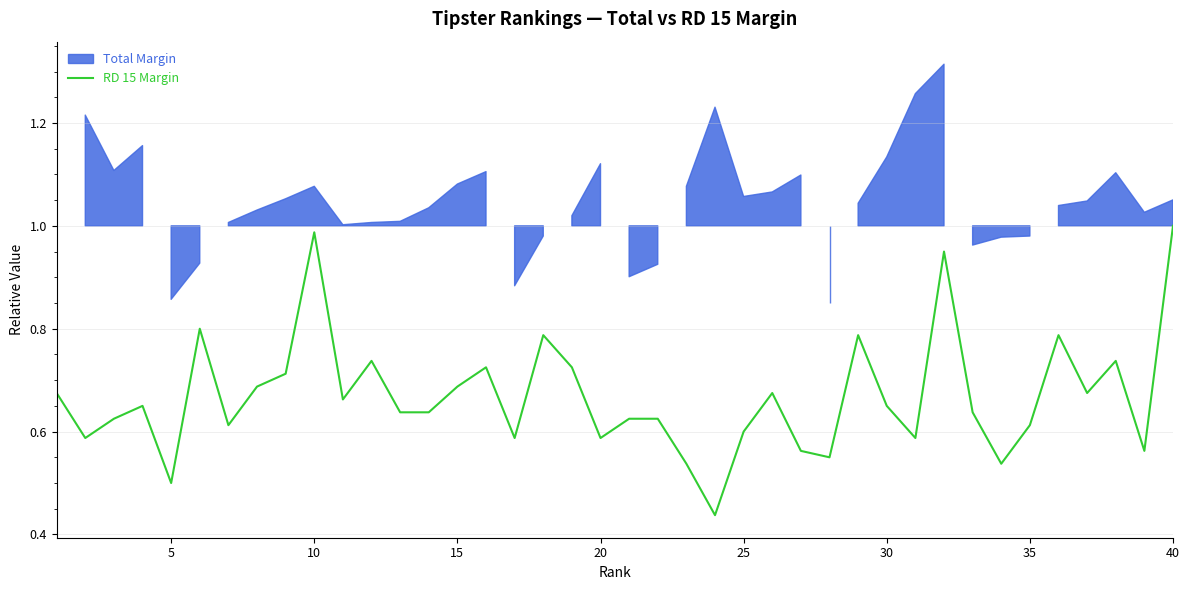

Is it true that RD 15 Margin equals 0.6 at 25?

True